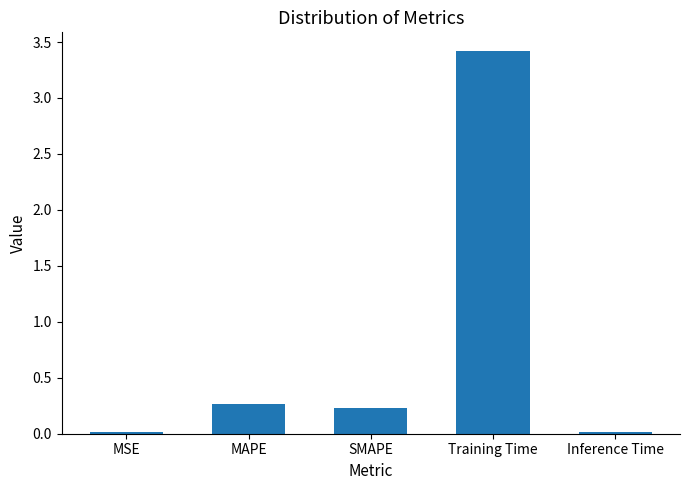

How many bars are there in total?

5